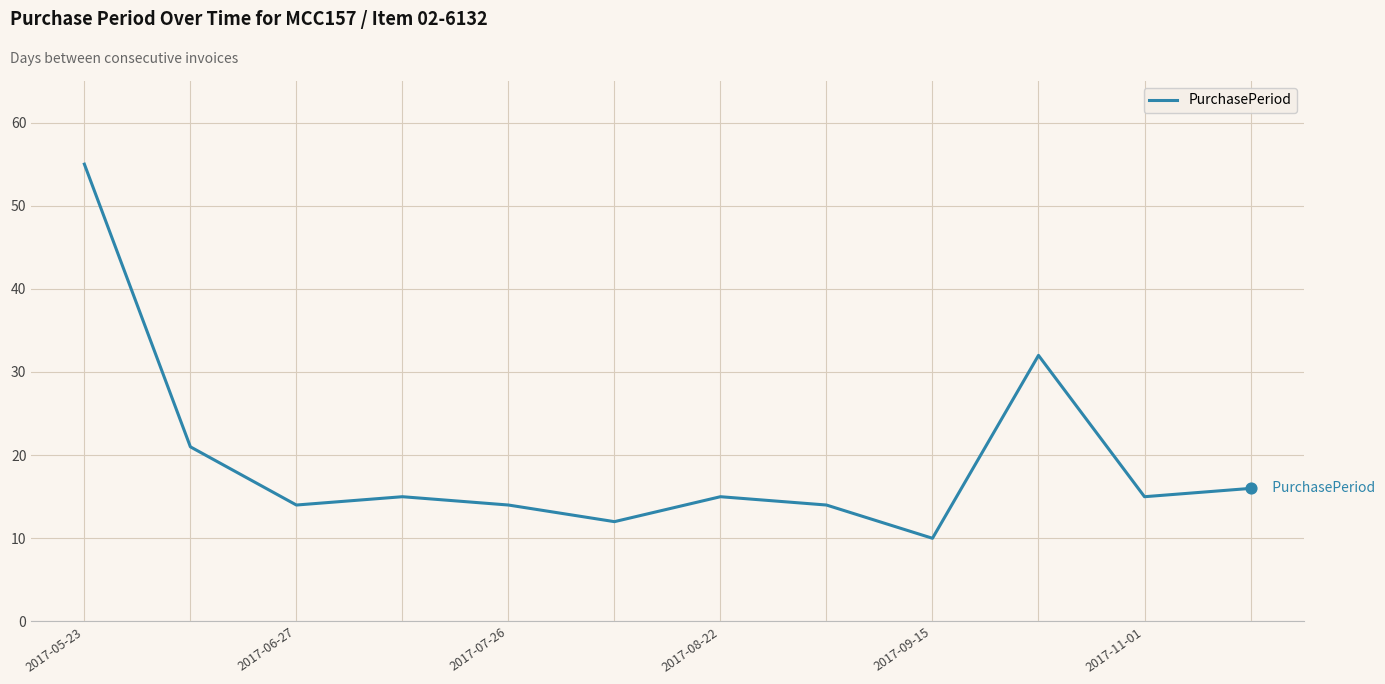

What is the maximum value shown in the chart?

55